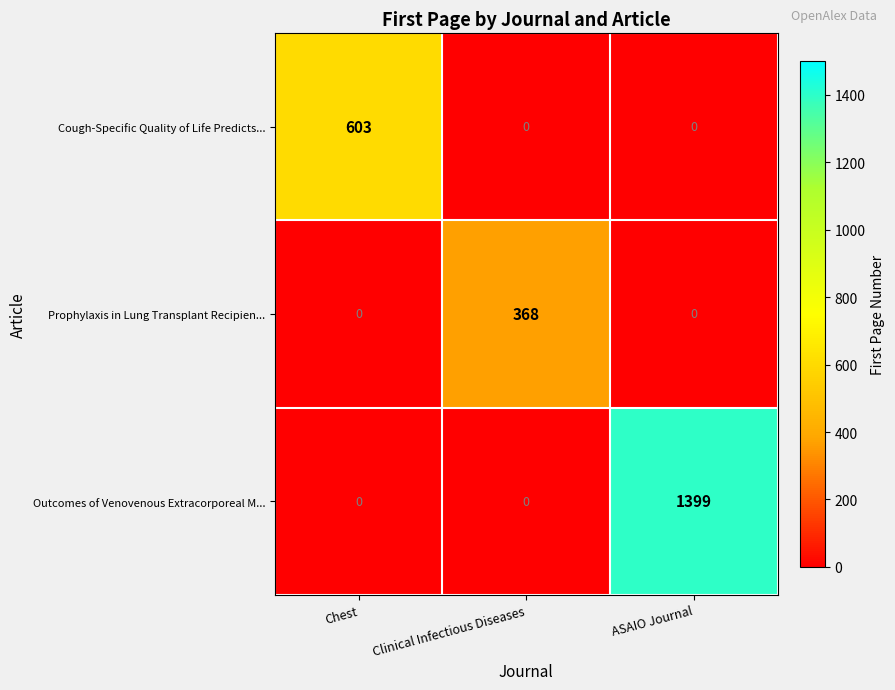

How many data points does each series have?

3